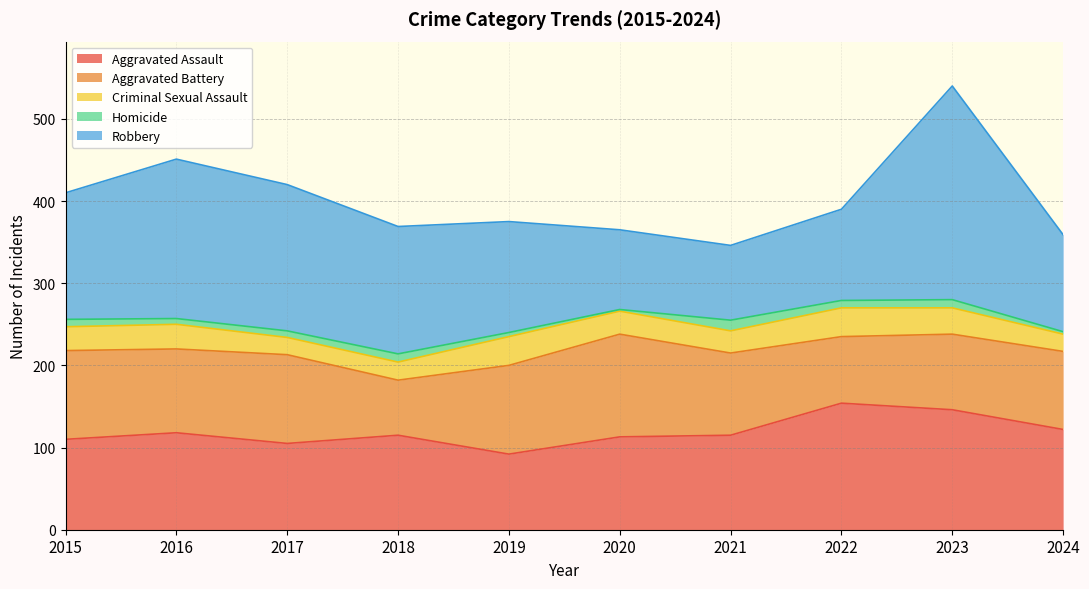

Rank the series at 2015 from lowest to highest value.

Homicide, Criminal Sexual Assault, Aggravated Battery, Aggravated Assault, Robbery